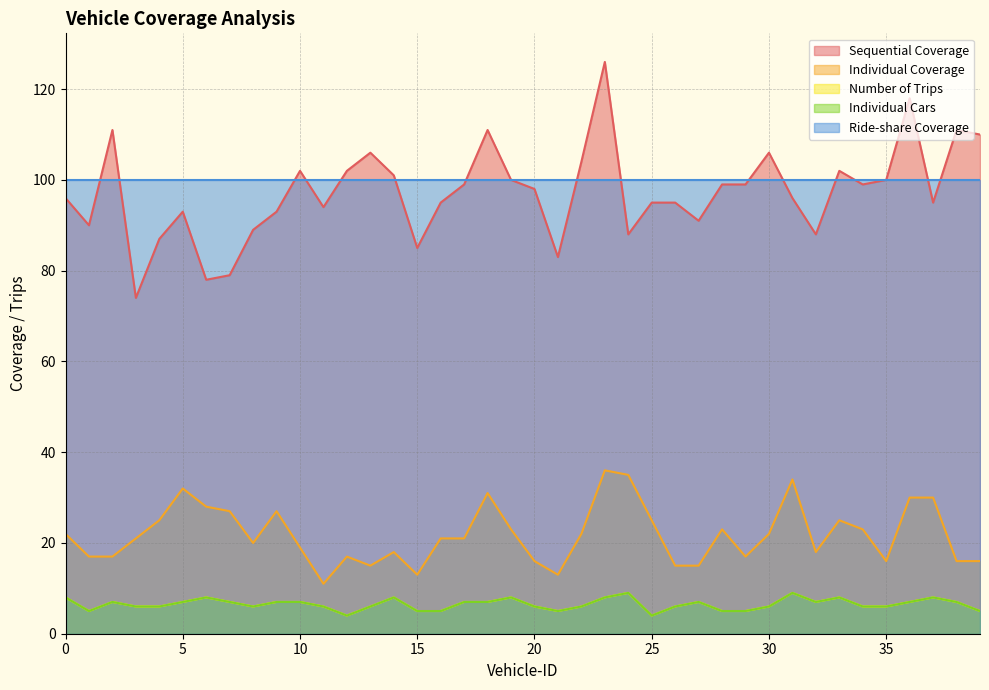

Does the chart display data point markers on the line(s)?

No